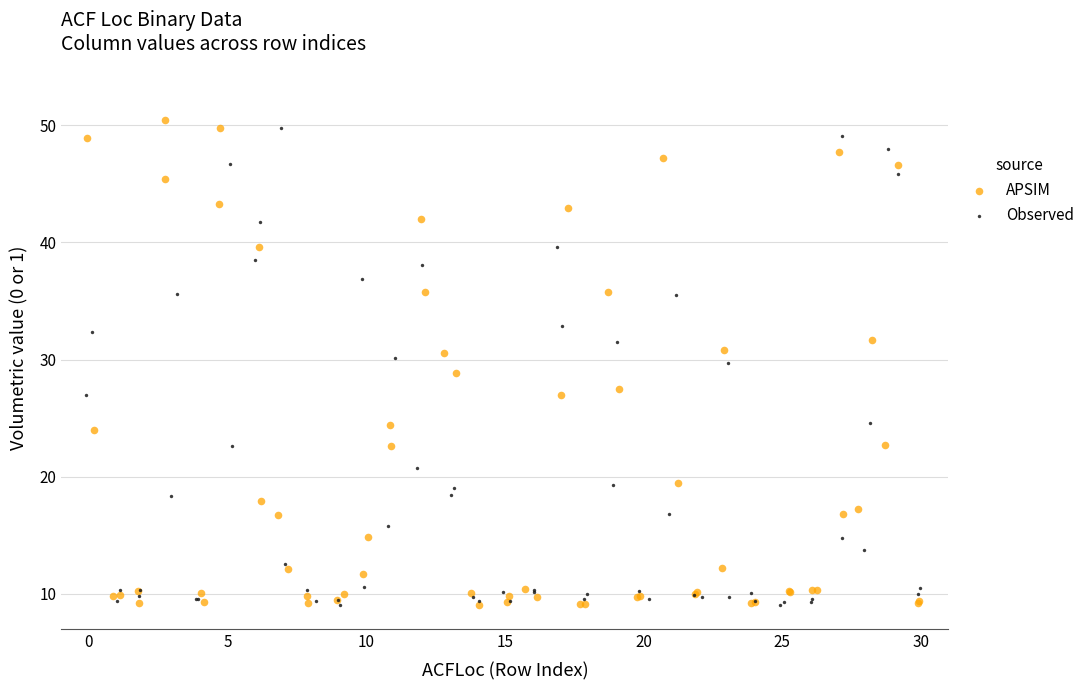

Which series has the largest Y range (max minus min)?

APSIM